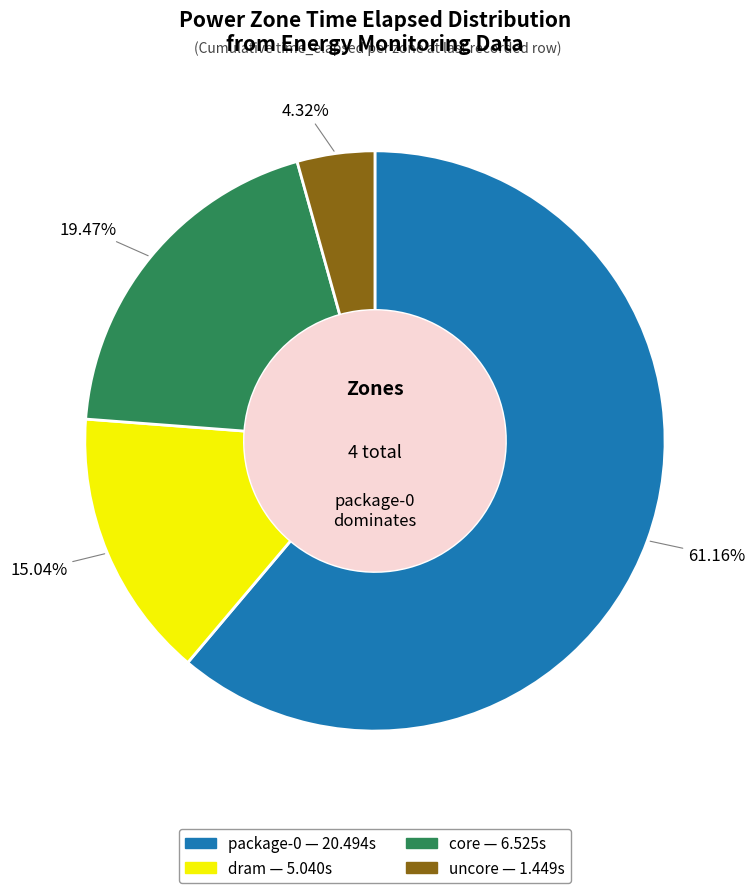

How many segments does this pie chart have?

4